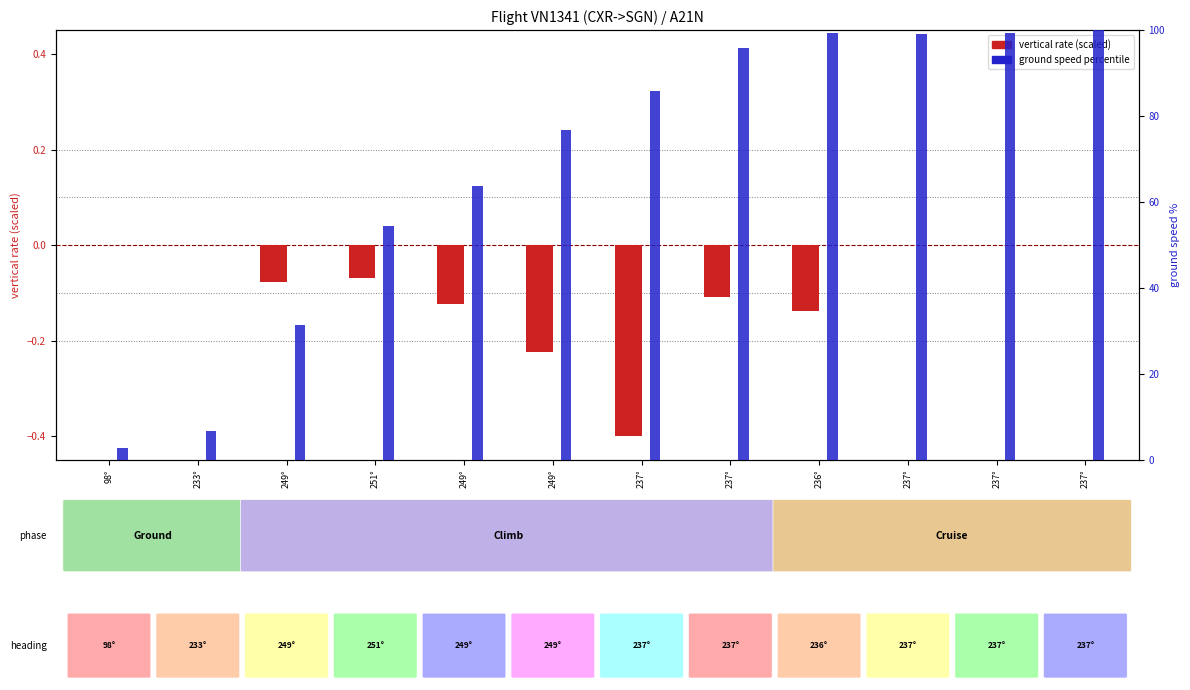

At which label does ground speed percentile reach its peak?

237°